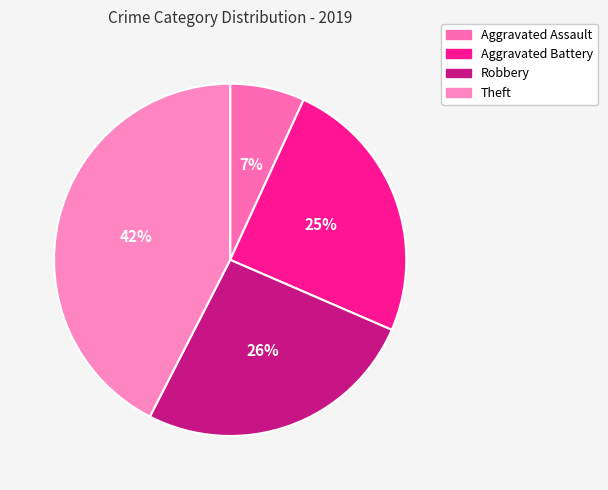

Rank the categories by value from highest to lowest.

Theft, Robbery, Aggravated Battery, Aggravated Assault